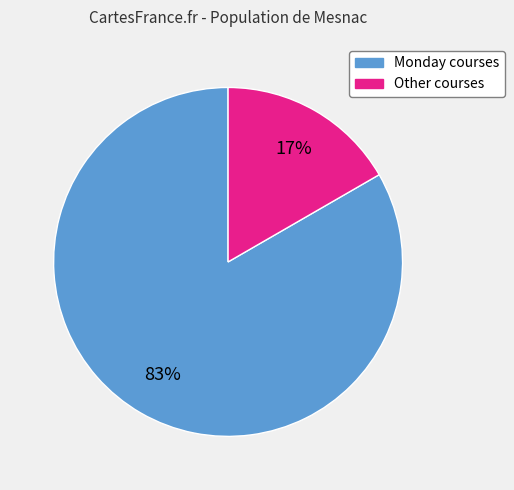

Is there any slice that represents more than half of the pie?

Yes